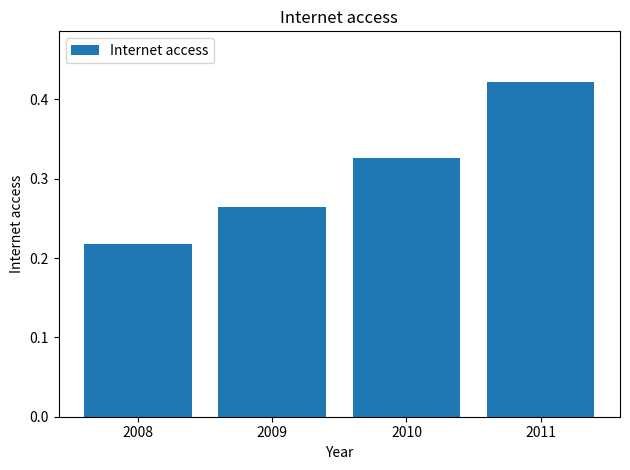

Which label corresponds to the largest value in the chart?

2011